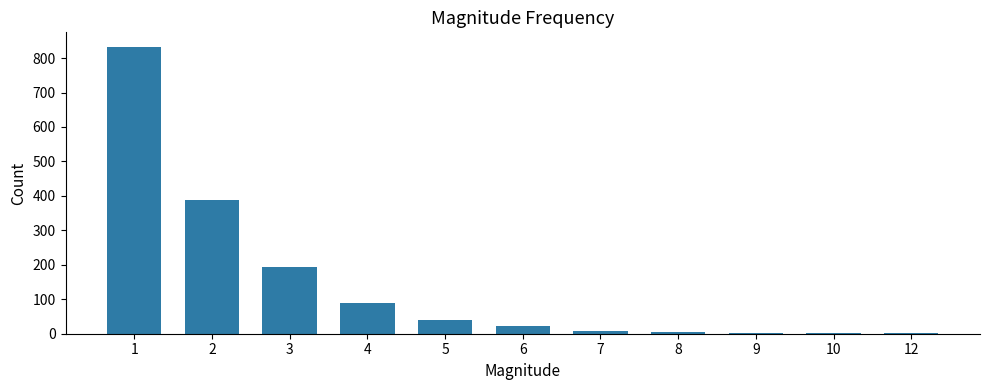

What is the maximum value shown in the chart?

833